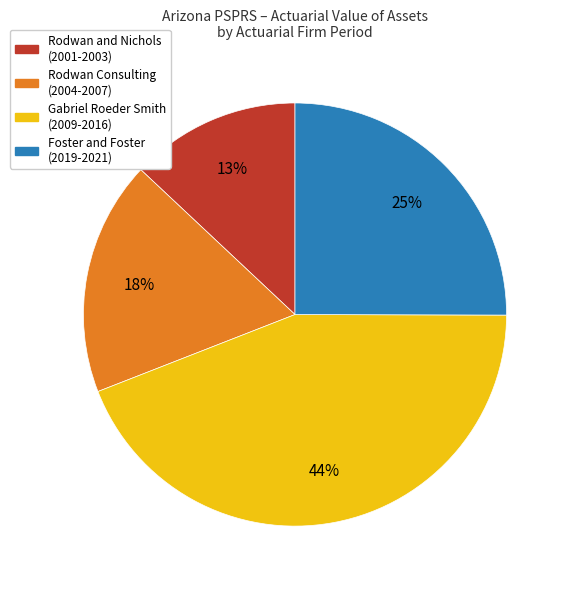

Does any single category account for the majority?

No